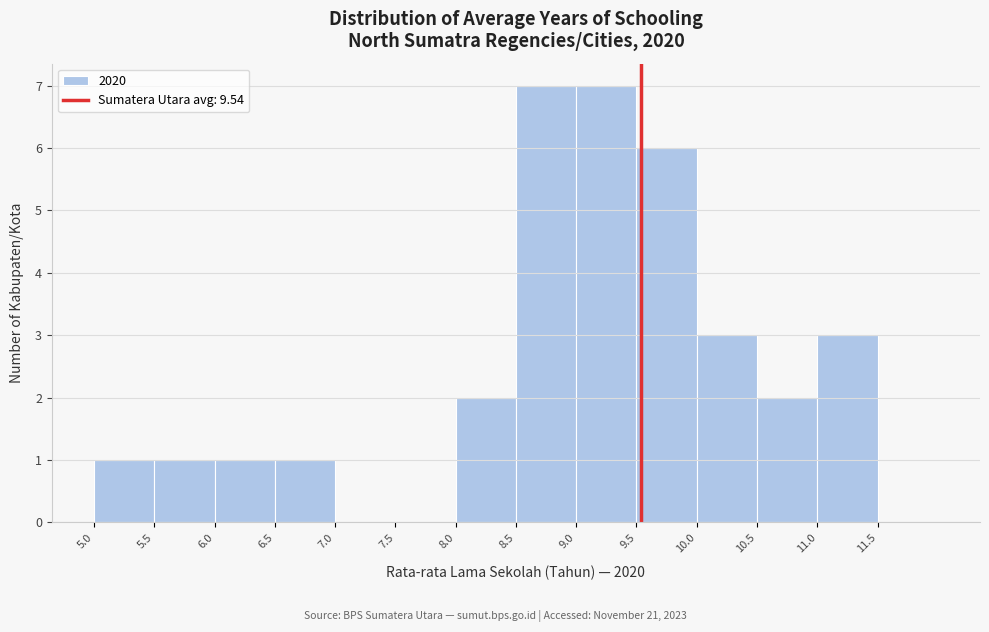

What is the height of the bar covering 5.0 to 5.5 on the x-axis? The values are not printed on the chart, so give them approximately, as read against the axis.

1